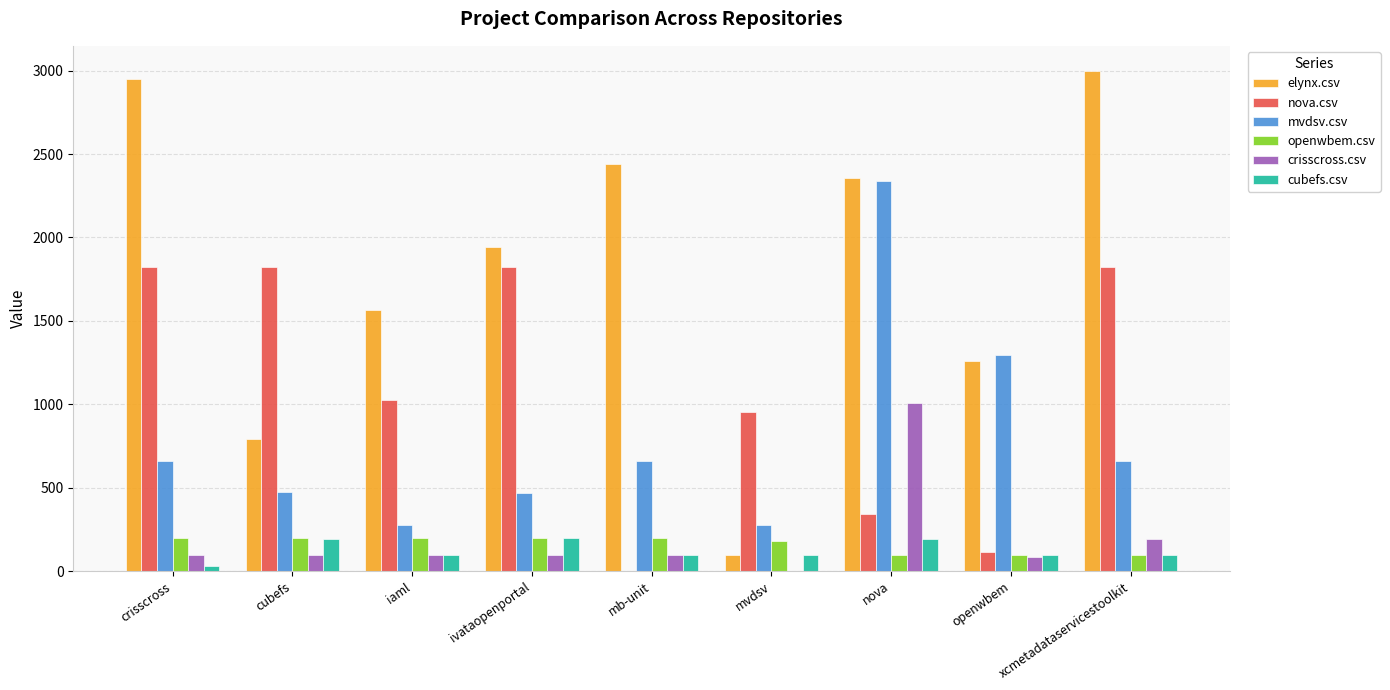

Is it true that elynx.csv equals 789.5 at cubefs?

True